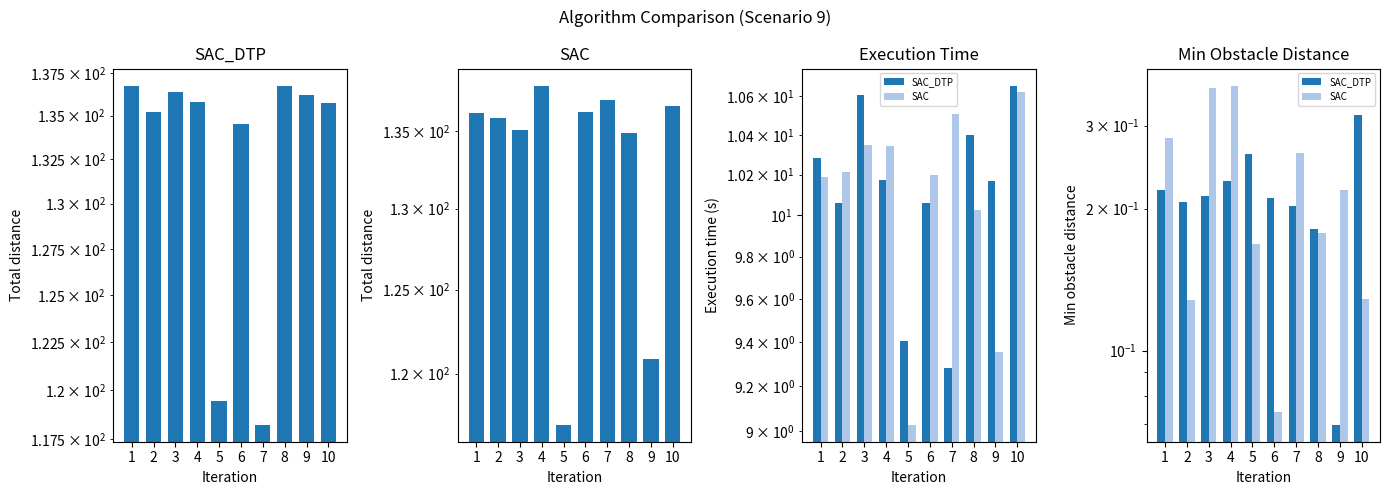

Which series has the largest range (max minus min)?

SAC